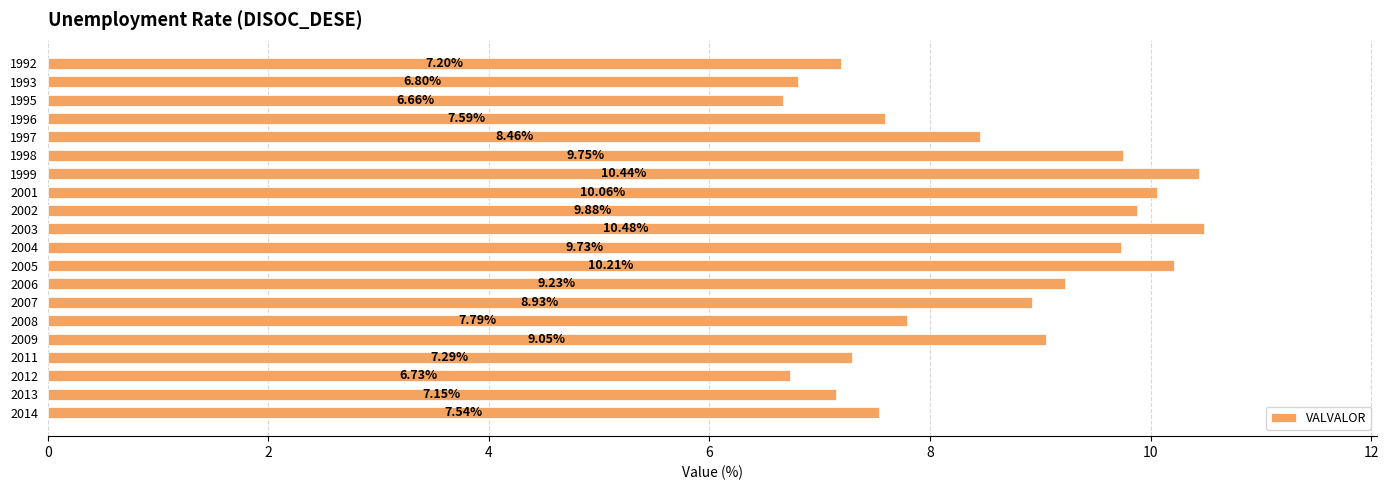

What is the difference between the maximum and second lowest values?

3.8